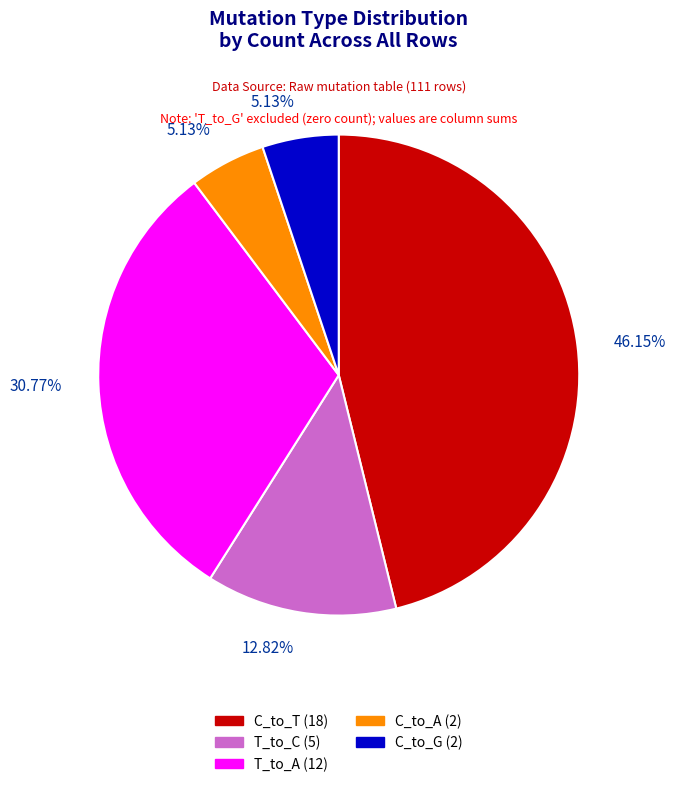

Is there a majority slice in this chart?

No